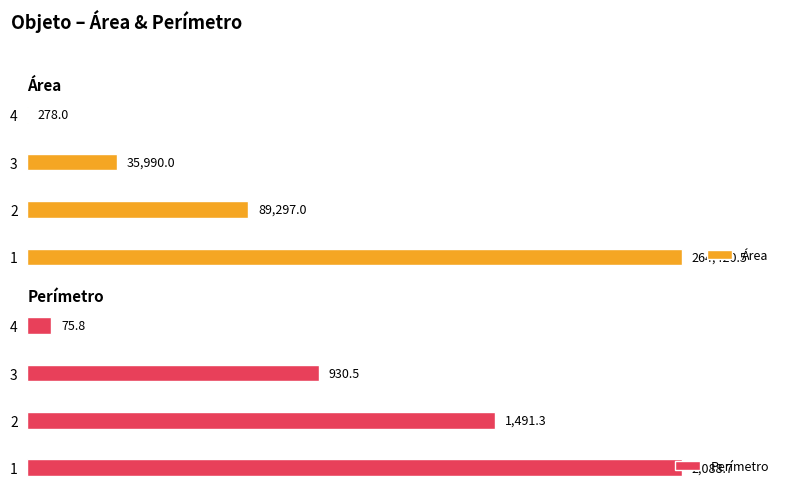

Count the number of data series in this chart.

2